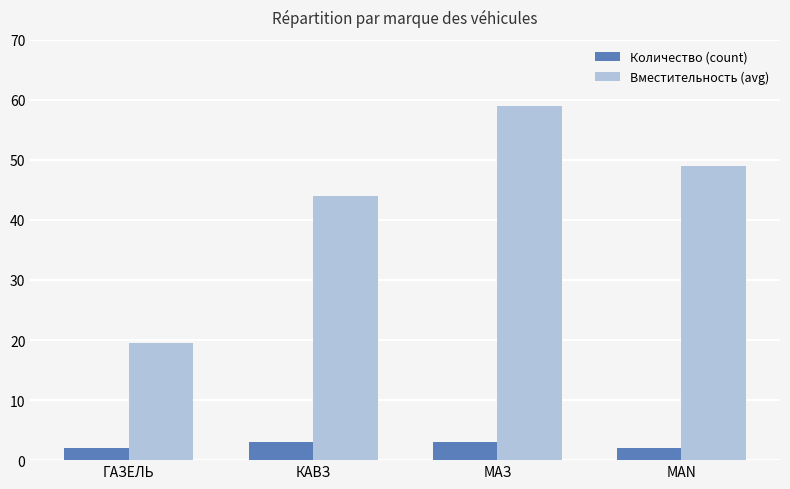

Which label corresponds to the largest value in the chart?

МАЗ